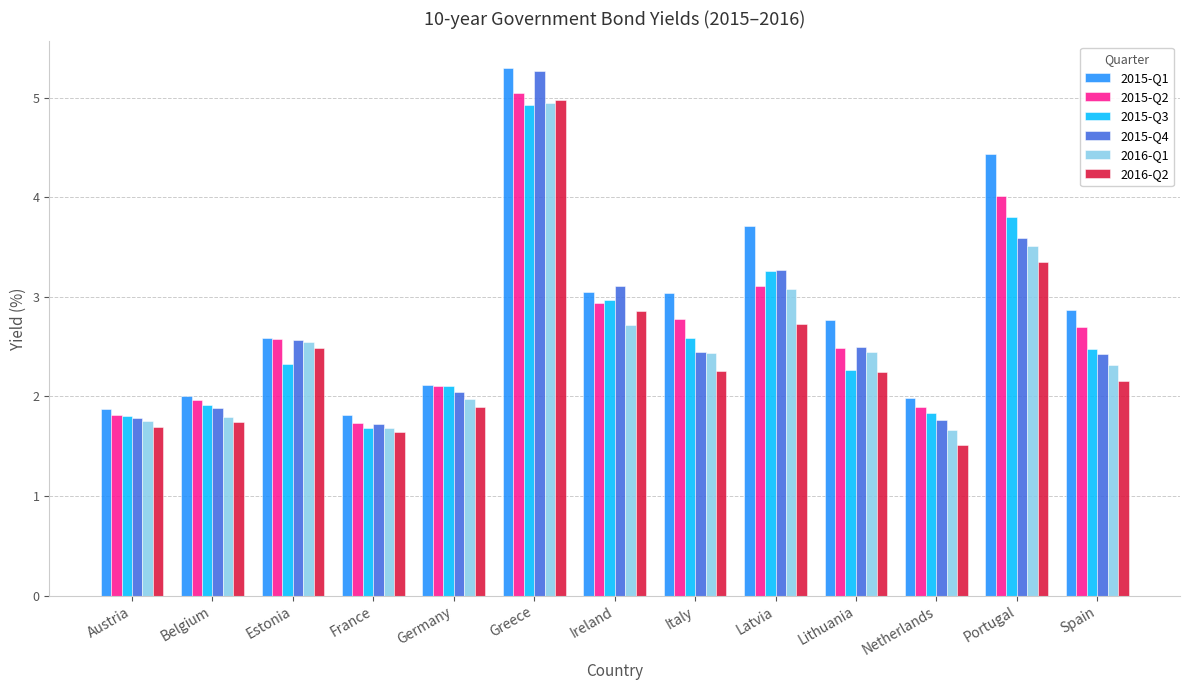

Is it true that 2016-Q2 equals 2.9 at Ireland?

True